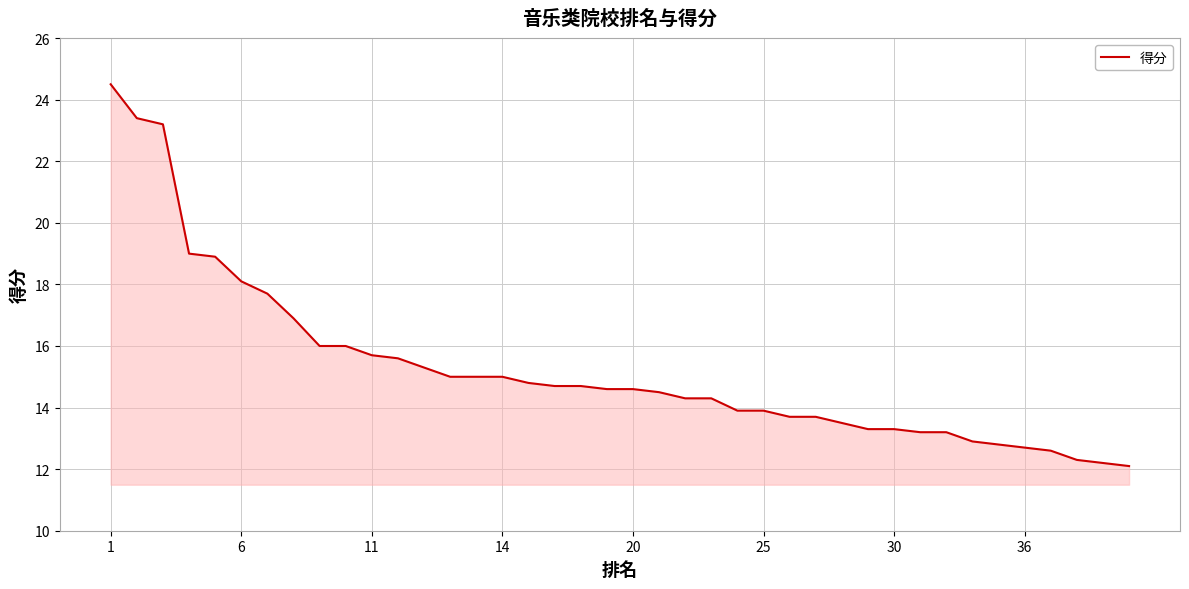

Reading left to right, list all the values displayed in this chart.

24.5	23.4	23.2	19.0	18.9	18.1	17.7	16.9	16.0	16.0	15.7	15.6	15.3	15.0	15.0	15.0	14.8	14.7	14.7	14.6	14.6	14.5	14.3	14.3	13.9	13.9	13.7	13.7	13.5	13.3	13.3	13.2	13.2	12.9	12.8	12.7	12.6	12.3	12.2	12.1